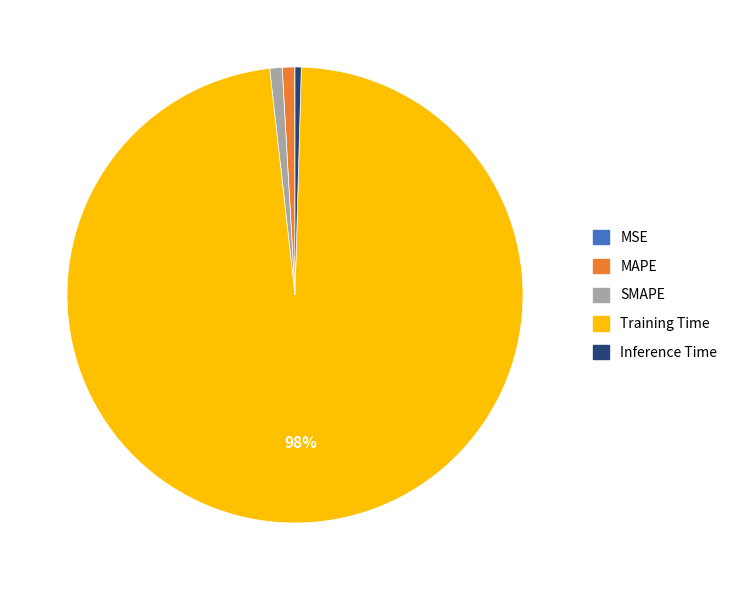

Is the sum of Training Time and Inference Time greater than half?

Yes